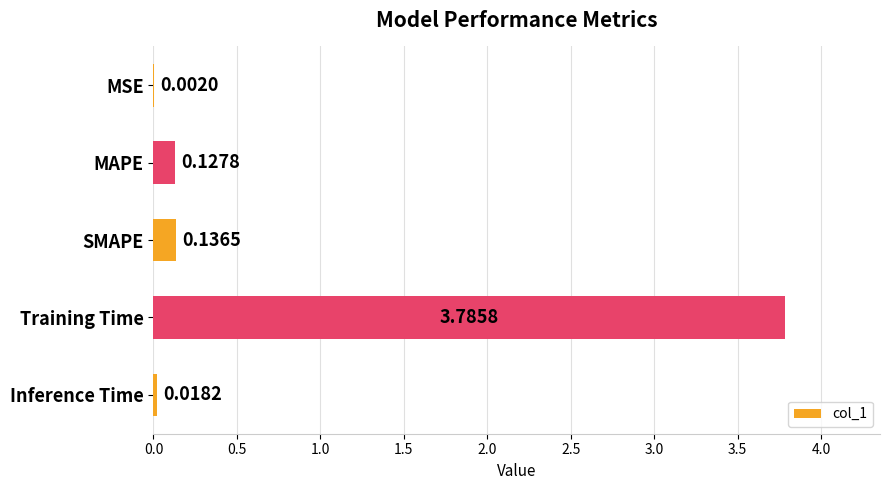

What is the change in value from MSE to SMAPE?

+0.1